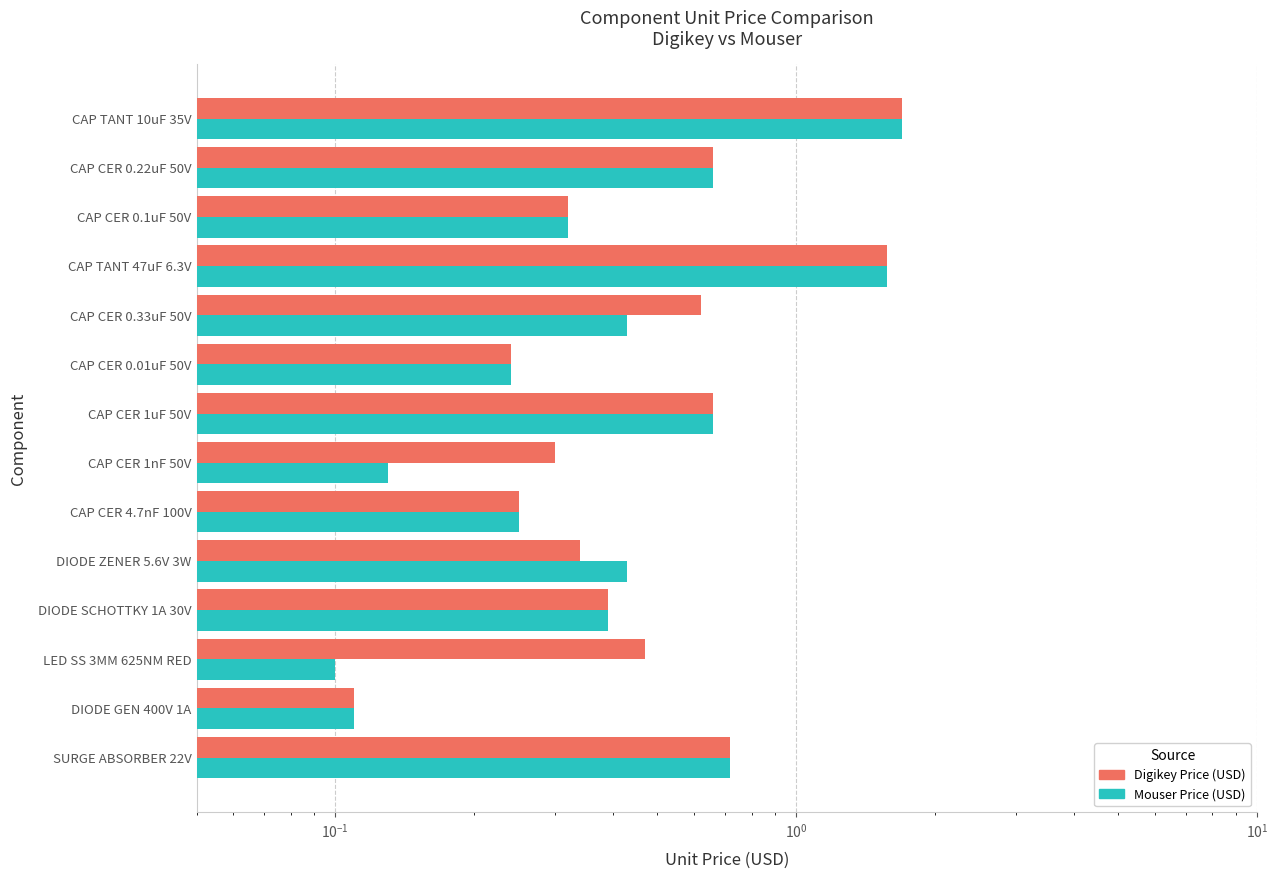

What is the minimum value for Mouser Price (USD)?

0.1